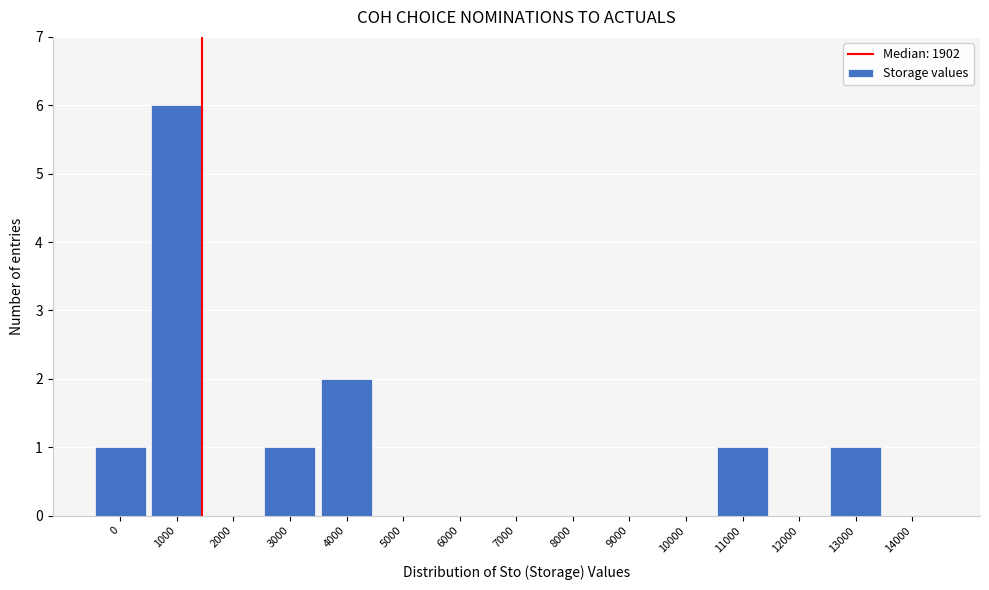

Reading left to right, transcribe all the data shown in this chart.

0=1	1000=6	2000=0	3000=1	4000=2	5000=0	6000=0	7000=0	8000=0	9000=0	10000=0	11000=1	12000=0	13000=1	14000=0